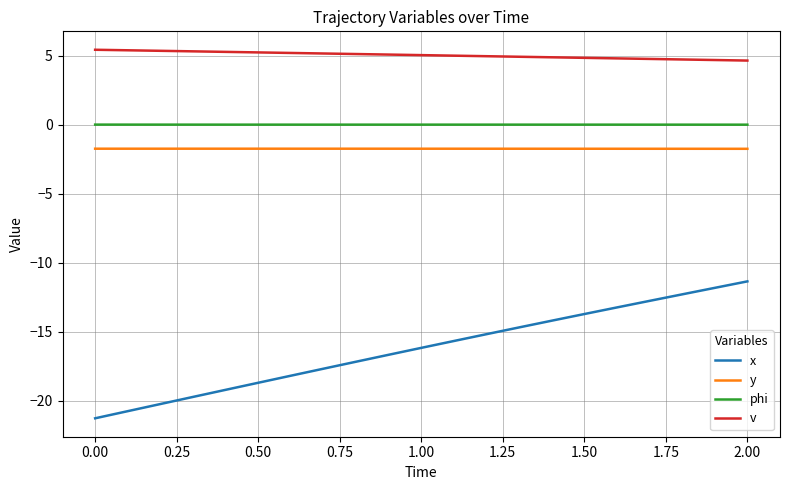

True or false: phi and x cross at least once.

False